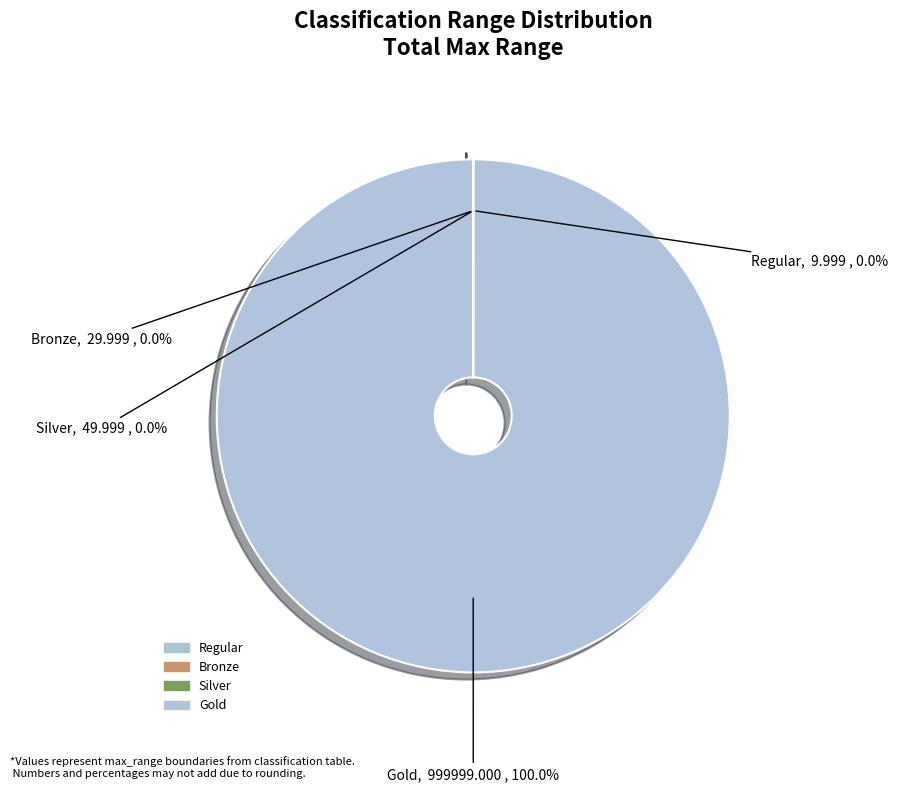

Is there a majority slice in this chart?

Yes